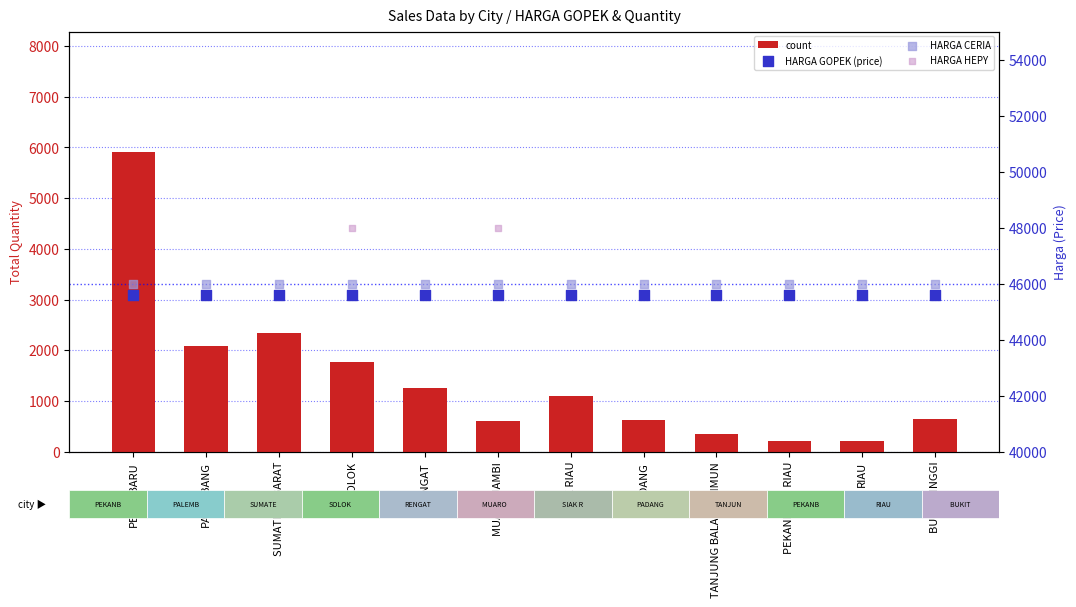

Which series reaches the minimum Y coordinate?

count